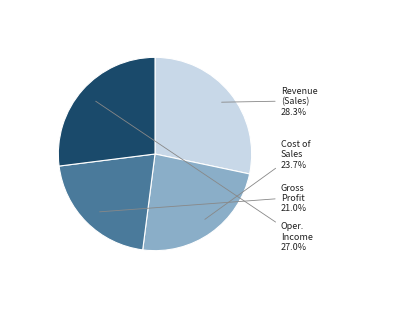

Is there a majority slice in this chart?

No